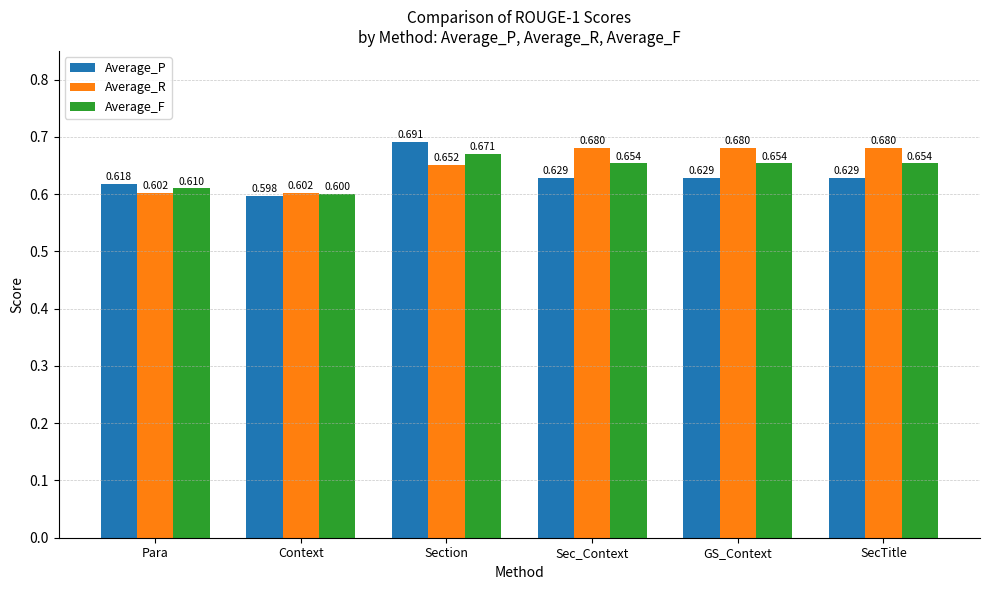

What is the sum of the Average_R values at Context and SecTitle?

1.3